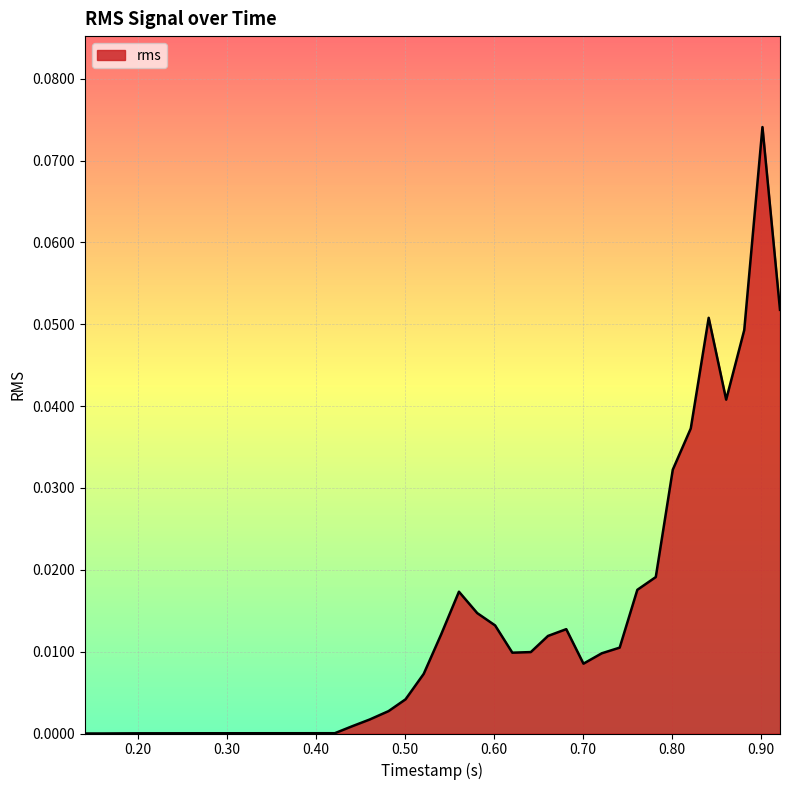

What is the sum of all values?

0.5